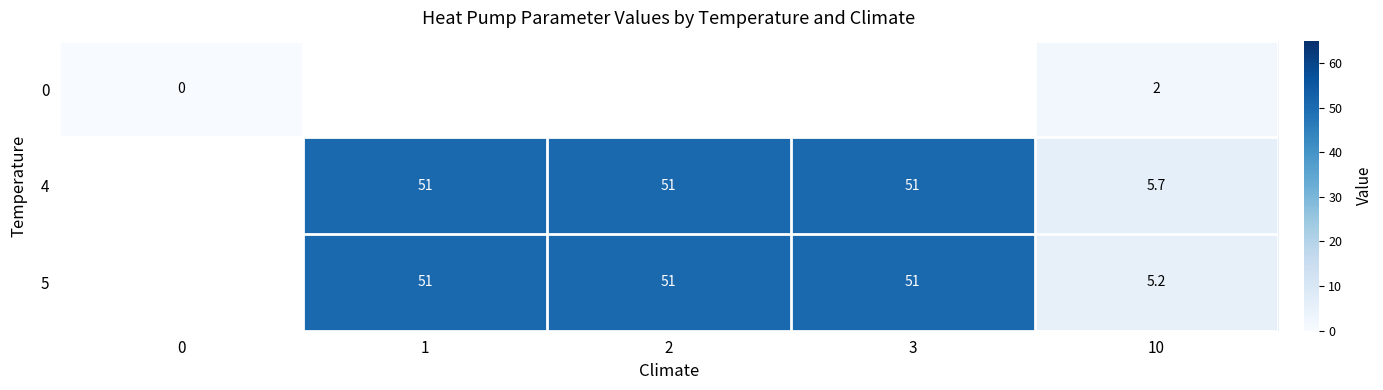

The 4 series shows 51.0 at 2. True or false?

True